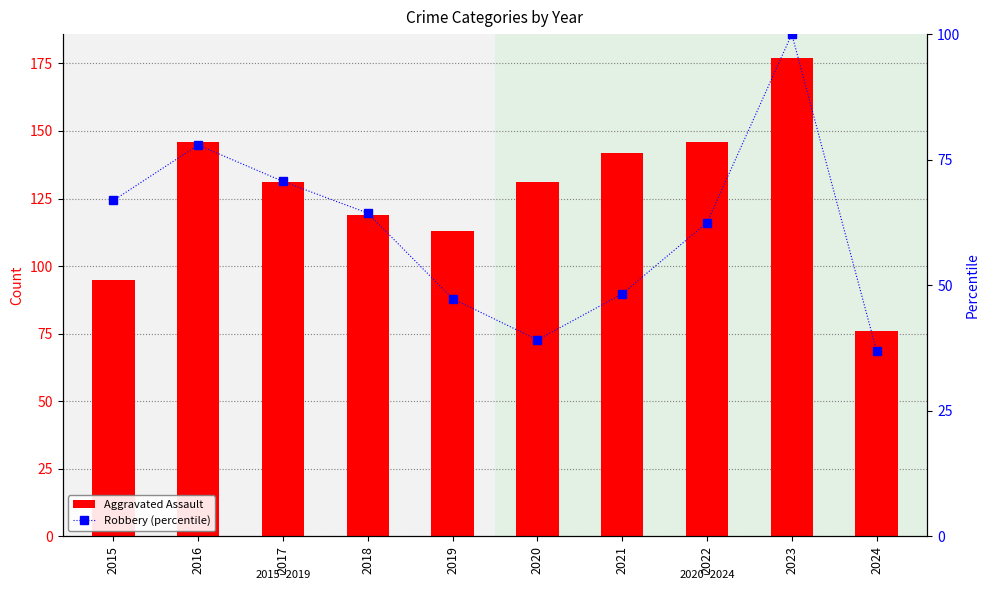

What is the total value across all series at 2017?

201.7